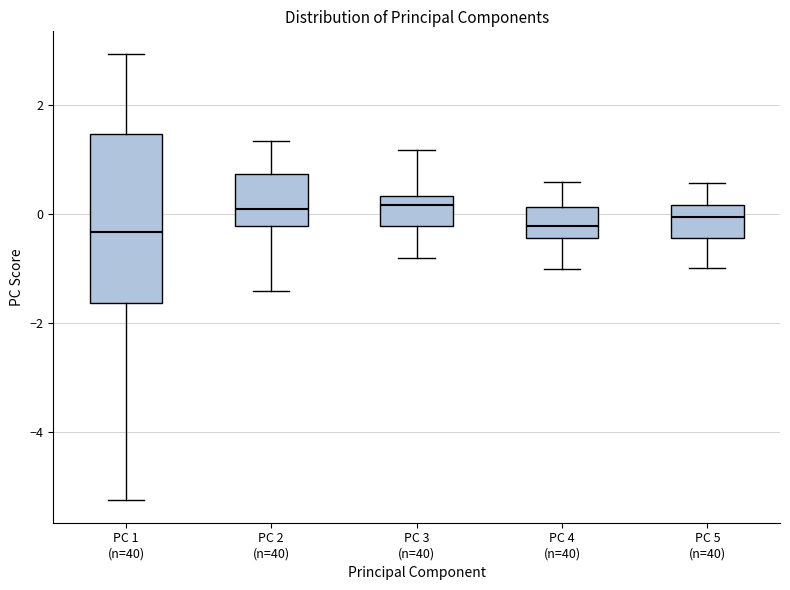

Comparing the boxes themselves (not the whiskers), which one is the tallest?

PC 1 (n=40)